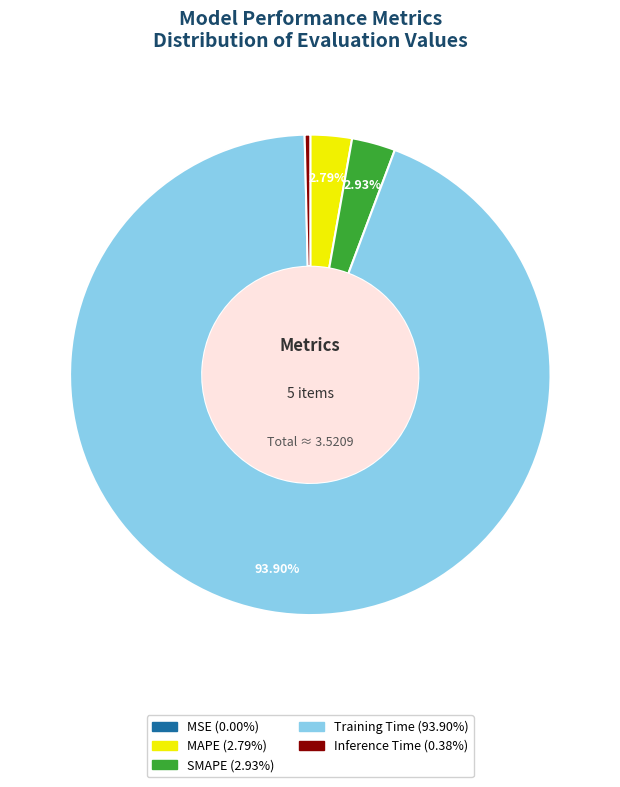

Is there any slice that represents more than half of the pie?

Yes